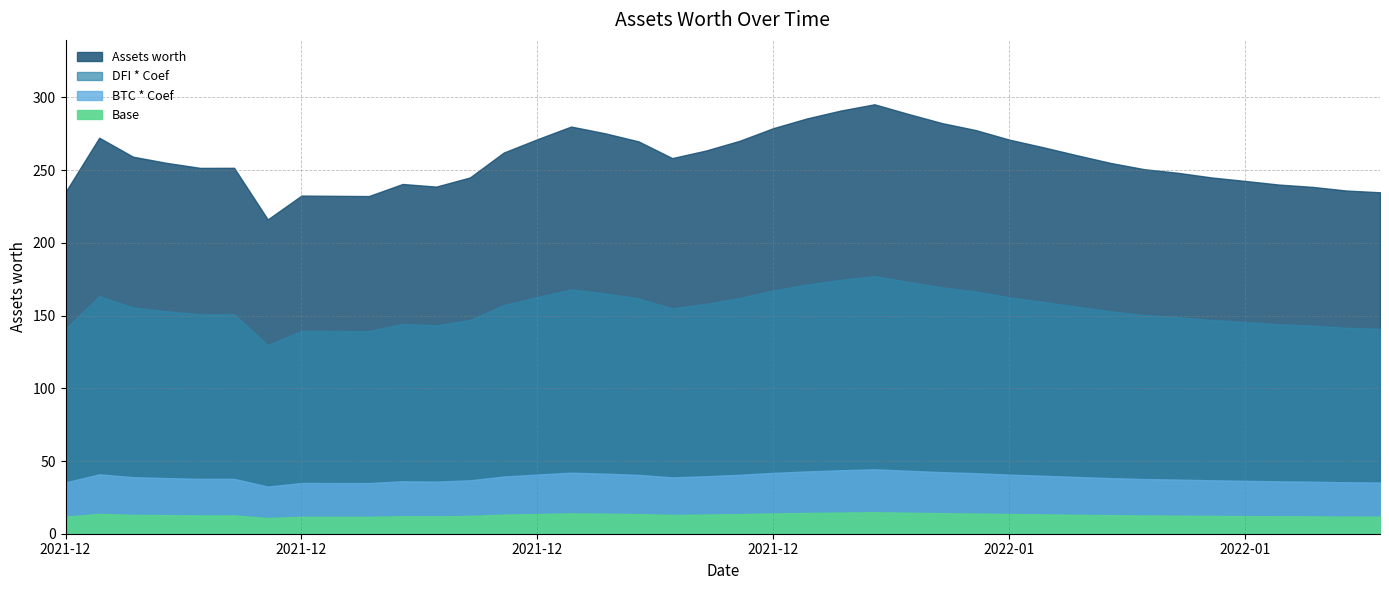

What is the label of the 9th point from the left?

2021-12-15